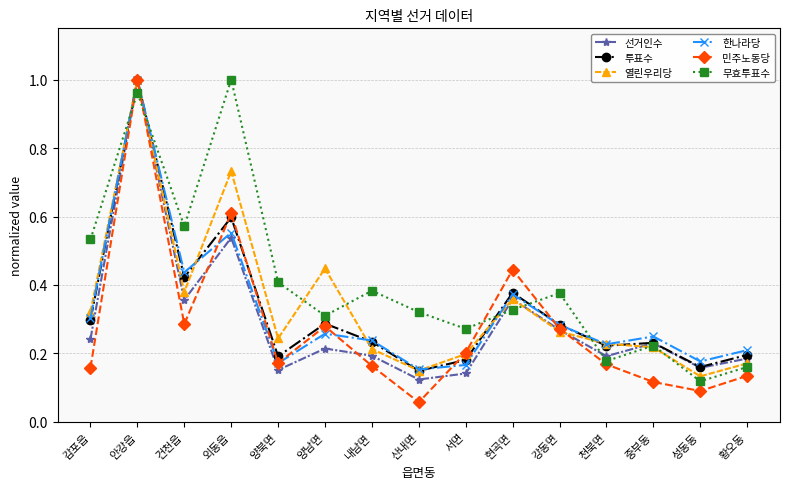

What position from the left is 내남면?

7